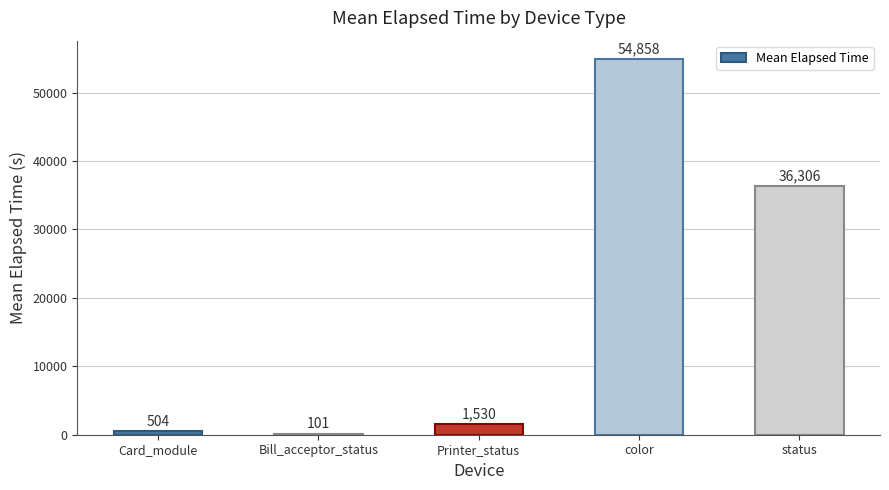

Are the bars horizontal?

No